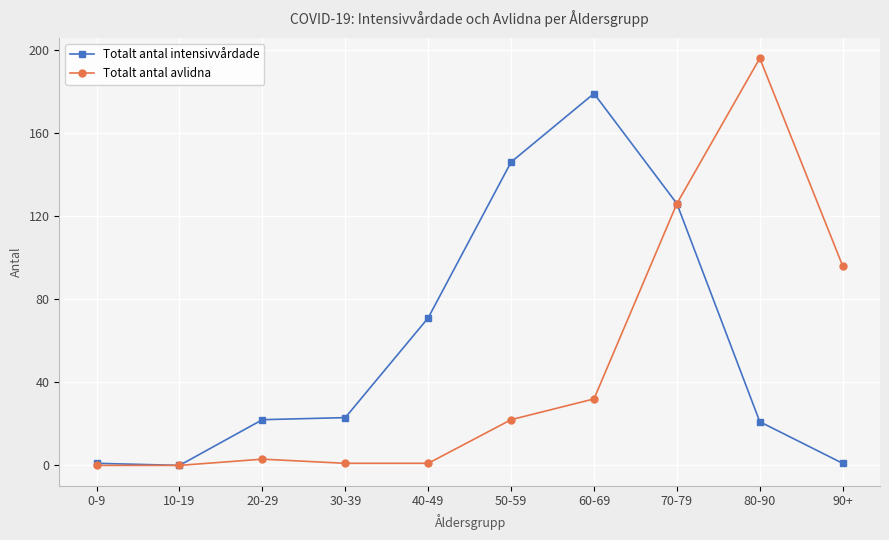

At which category does the chart reach its peak across all series?

80-90